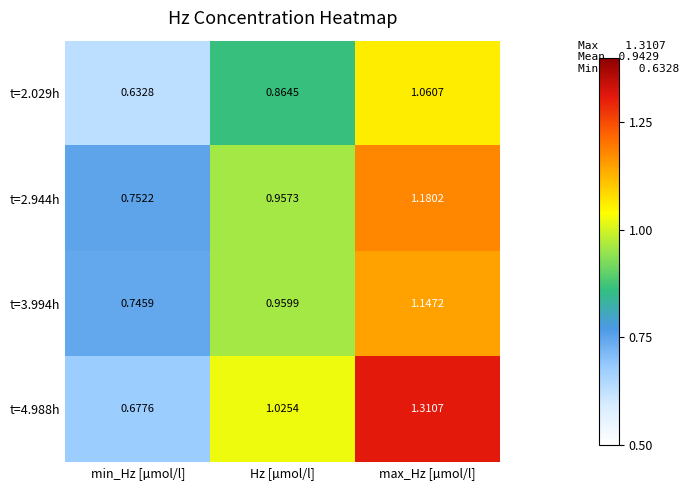

List the labels in order of t=2.944h value, largest first.

max_Hz [µmol/l], Hz [µmol/l], min_Hz [µmol/l]